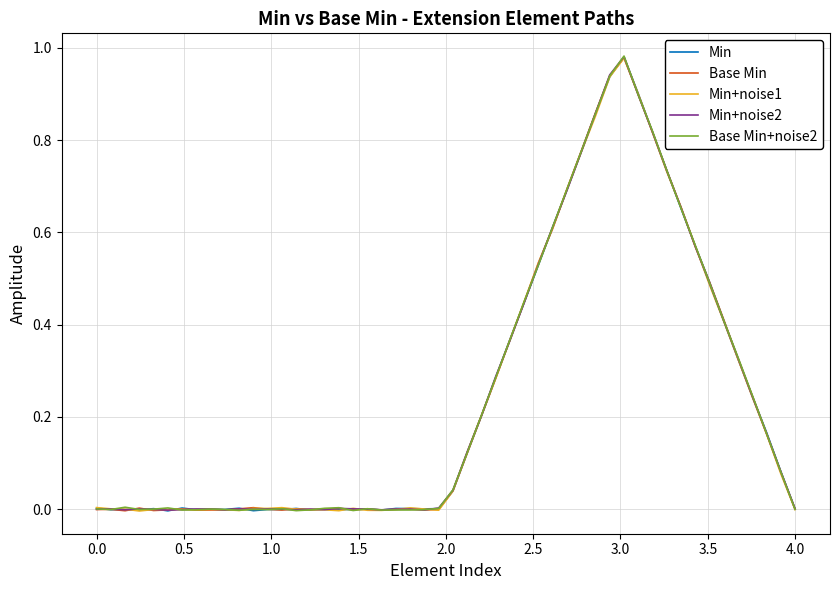

Is this an area chart (filled region under the line)?

No